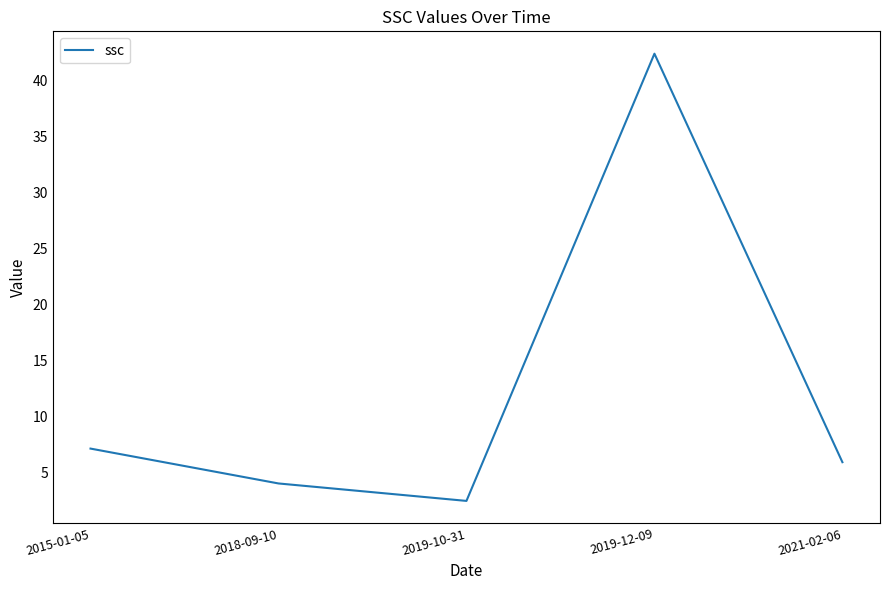

Reading right to left, transcribe all the data shown in this chart.

2021-02-06=5.9	2019-12-09=42.4	2019-10-31=2.4	2018-09-10=4.0	2015-01-05=7.1